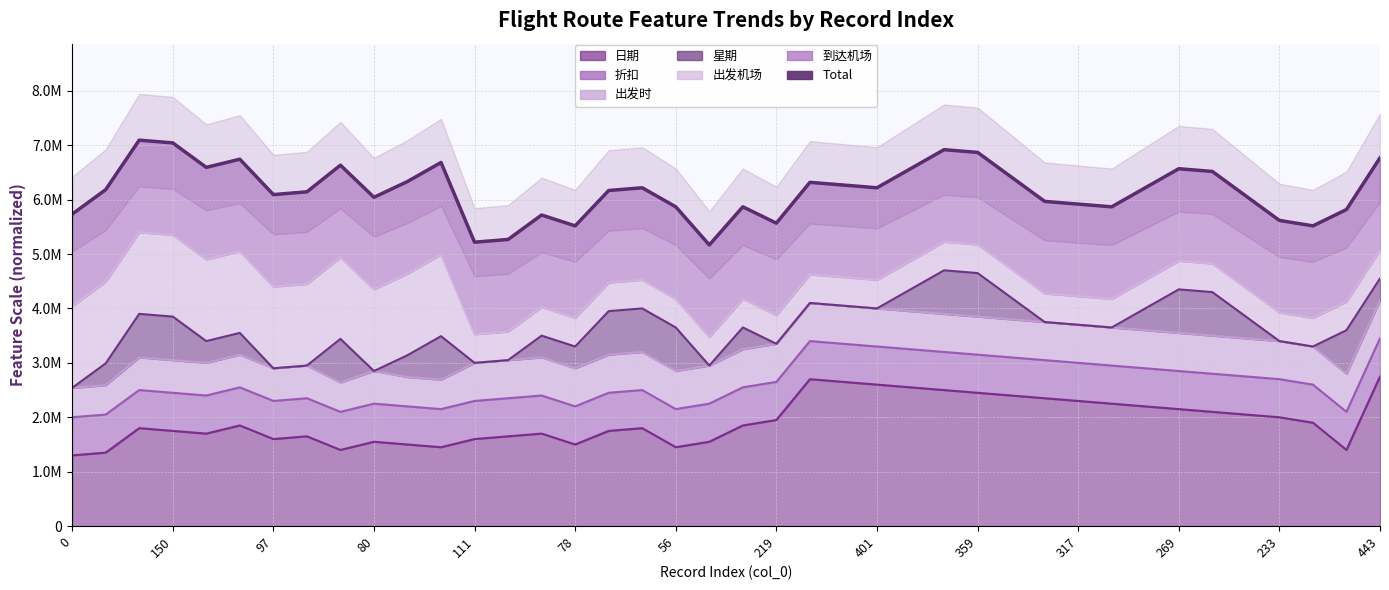

How many lines are shown in the chart?

1